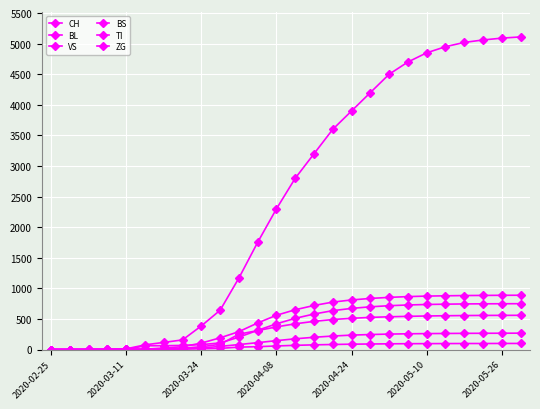

Which series has the largest range (max minus min)?

CH